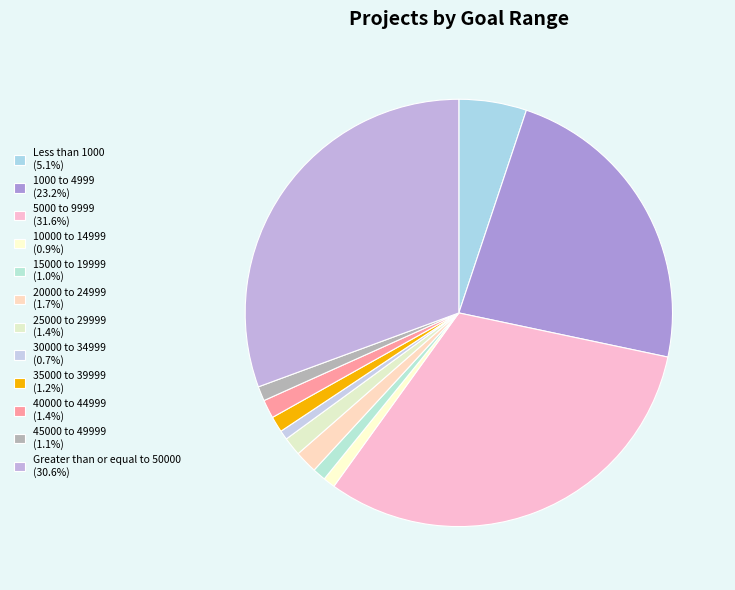

What is the largest slice in the pie chart?

5000 to 9999